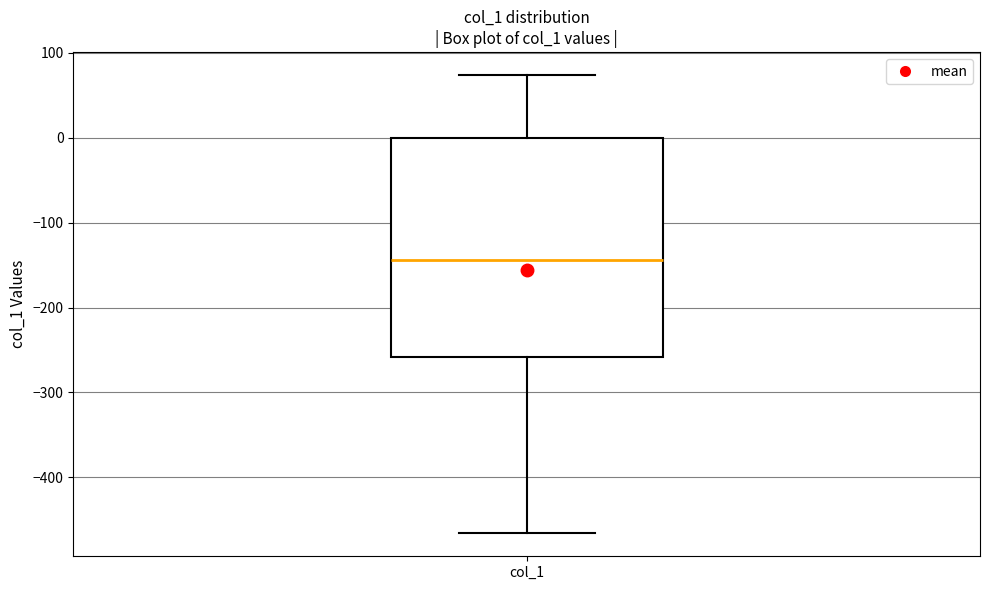

Transcribe this box plot: give where the median line is, the range the box spans, and where the two whiskers end, as read against the y-axis. The values are not printed on the chart, so give them approximately, as read against the axis.

median -140, box -260 to 0, whiskers -470 to 70